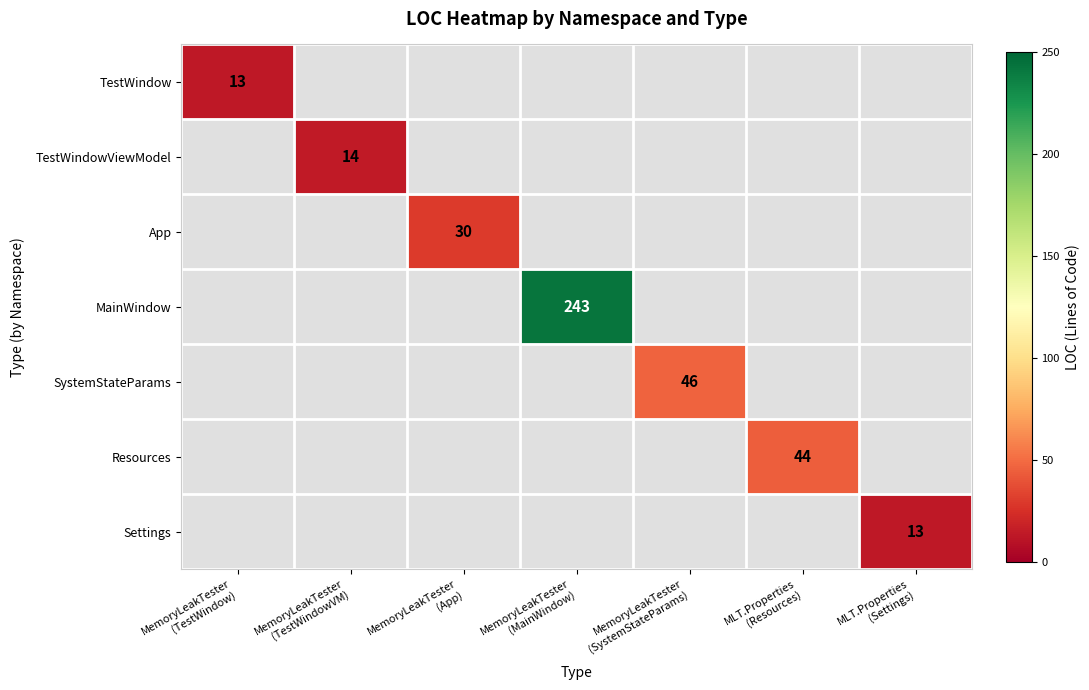

Between MemoryLeakTester (TestWindowVM) and MemoryLeakTester (App), which series saw the biggest shift?

App